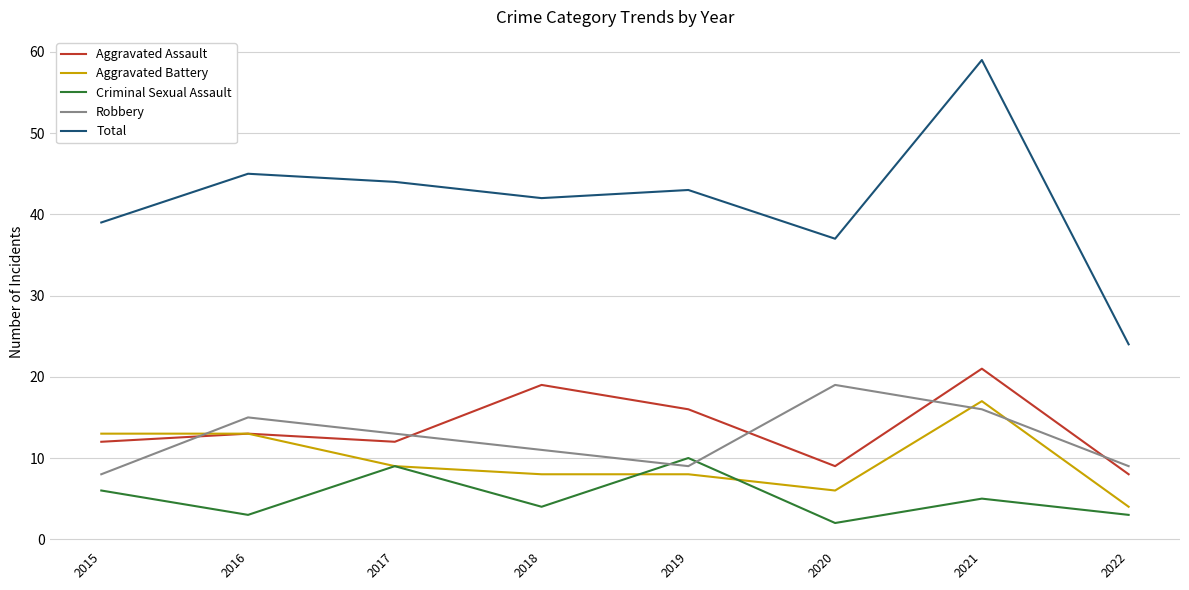

Count the number of categories in the chart.

8